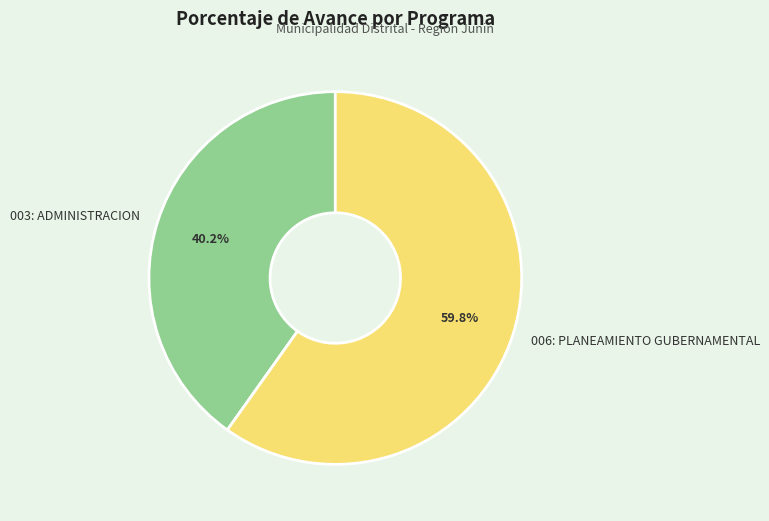

What is the largest slice in the pie chart?

006: PLANEAMIENTO GUBERNAMENTAL